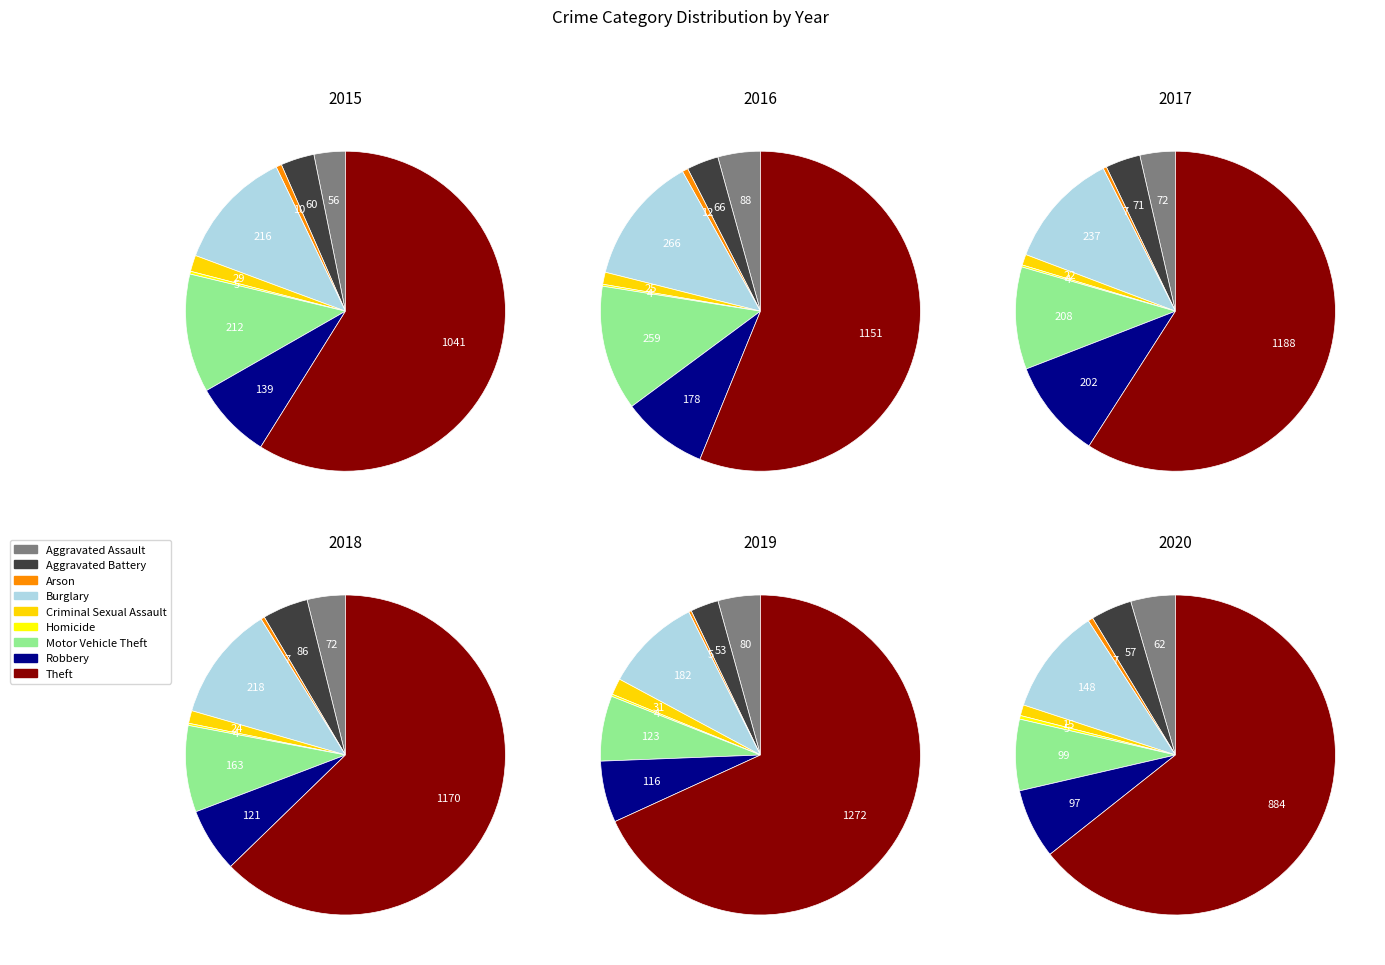

True or false: Arson accounts for 1% of the total.

True